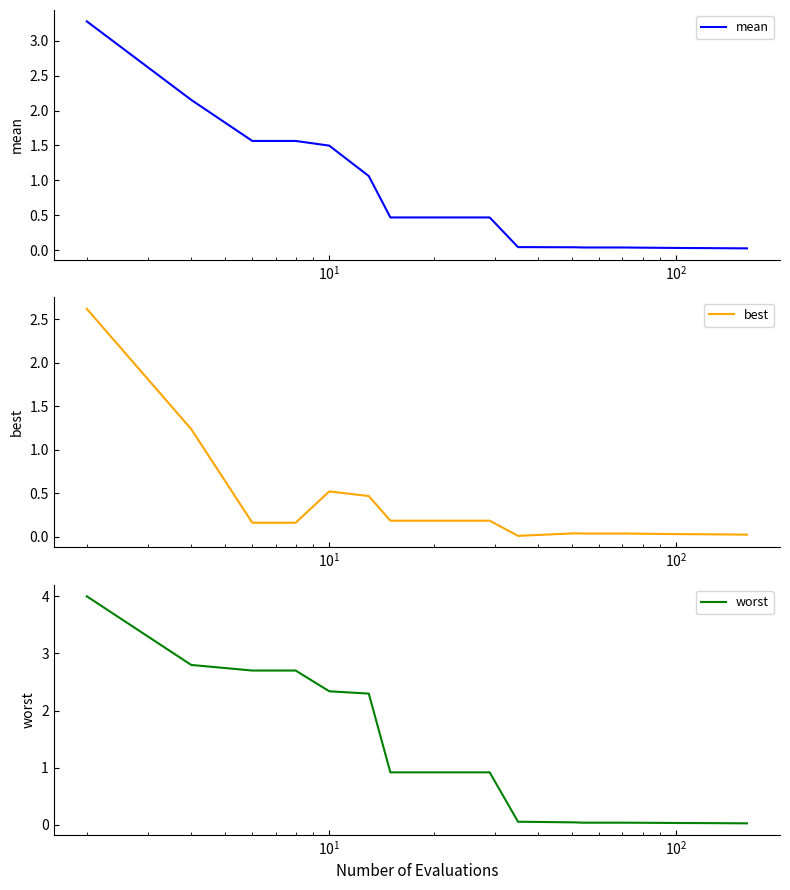

What is the highest value of the mean series?

3.3